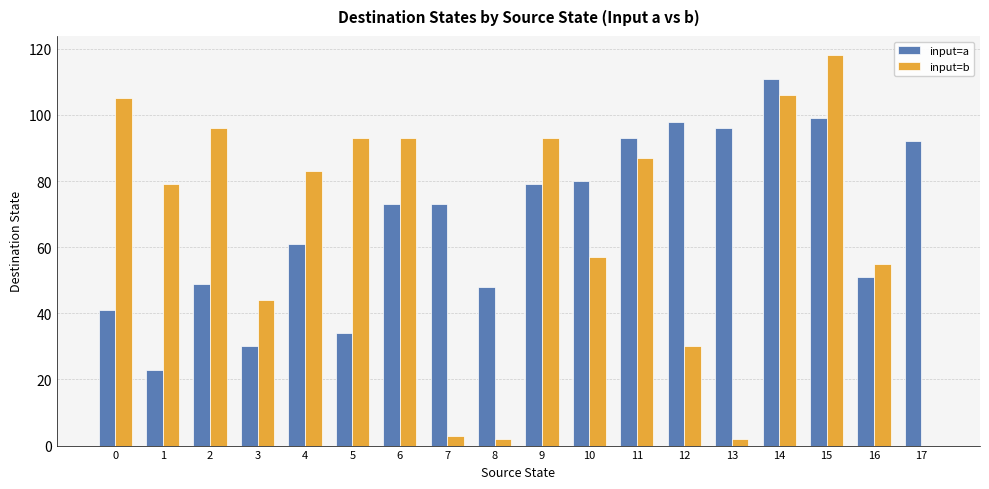

What is the maximum value for input=a?

111